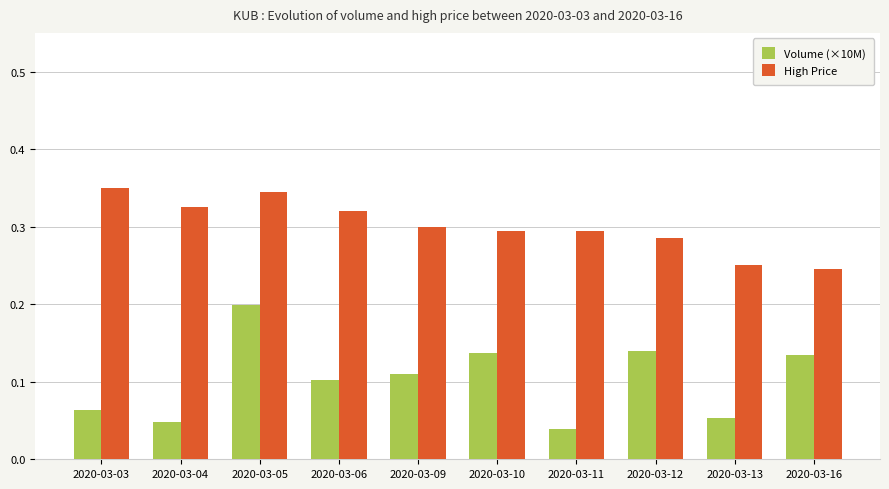

At 2020-03-06, list the series in order from largest to smallest.

High Price, Volume (×10M)